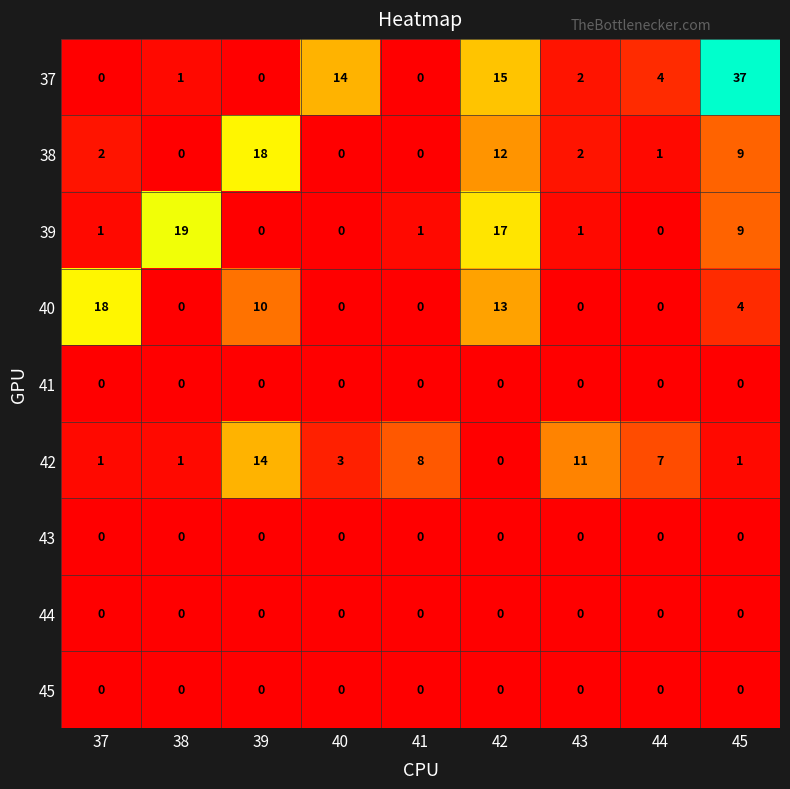

True or false: 38 has a value of -11 at 41.

False